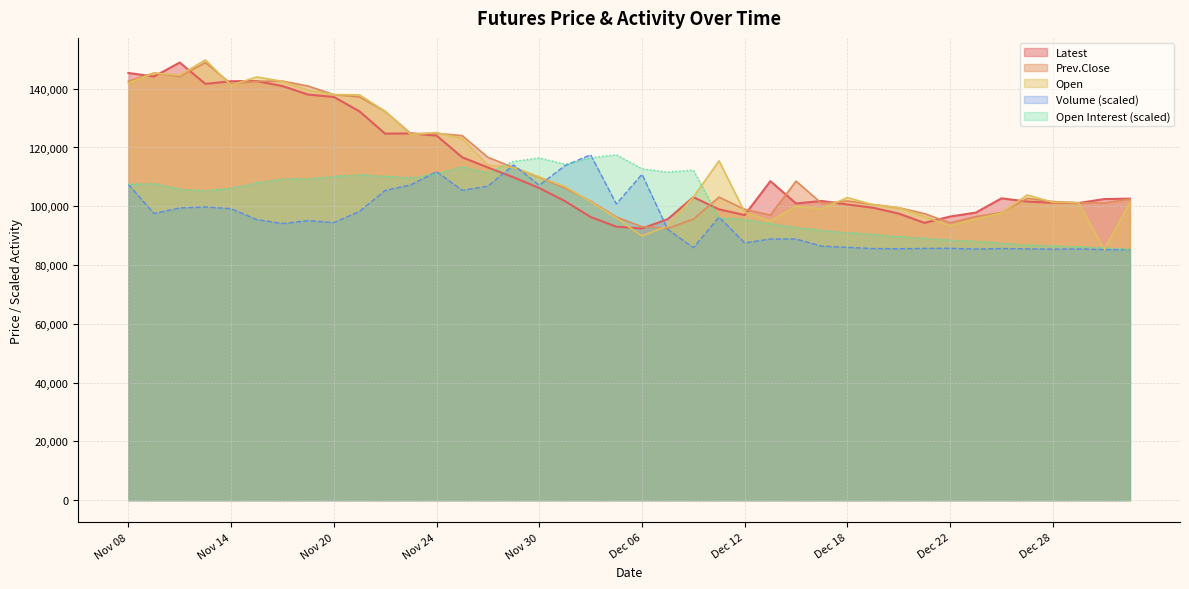

True or false: Prev.Close and Latest cross at least once.

True